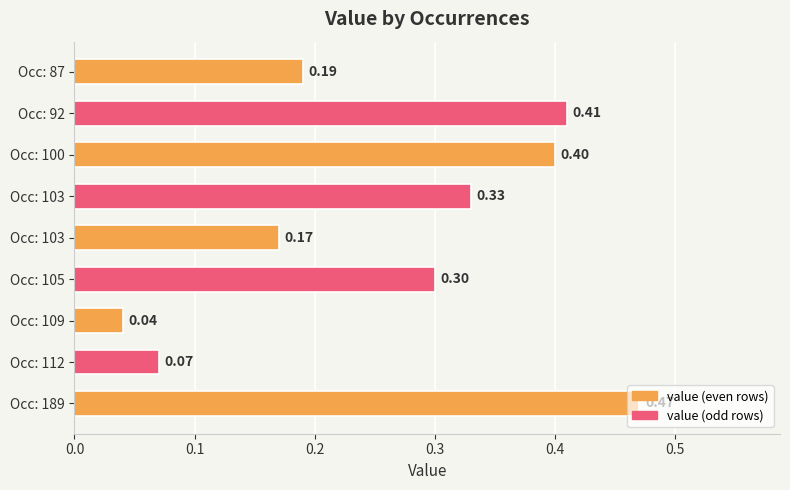

At which category does the chart reach its minimum across all series?

Occ: 109